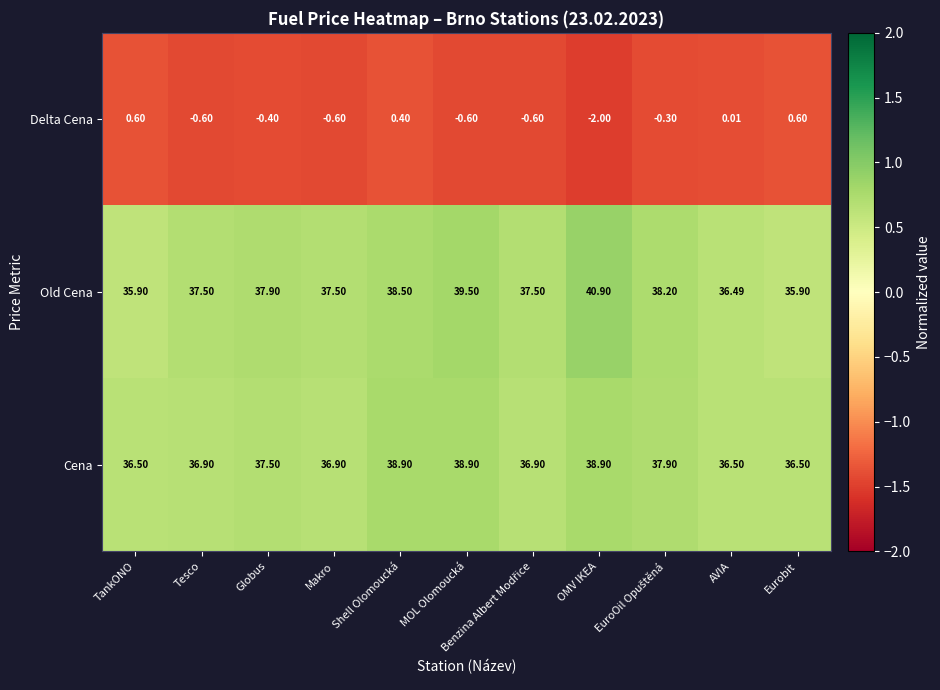

At which label does Old Cena reach its peak?

OMV IKEA